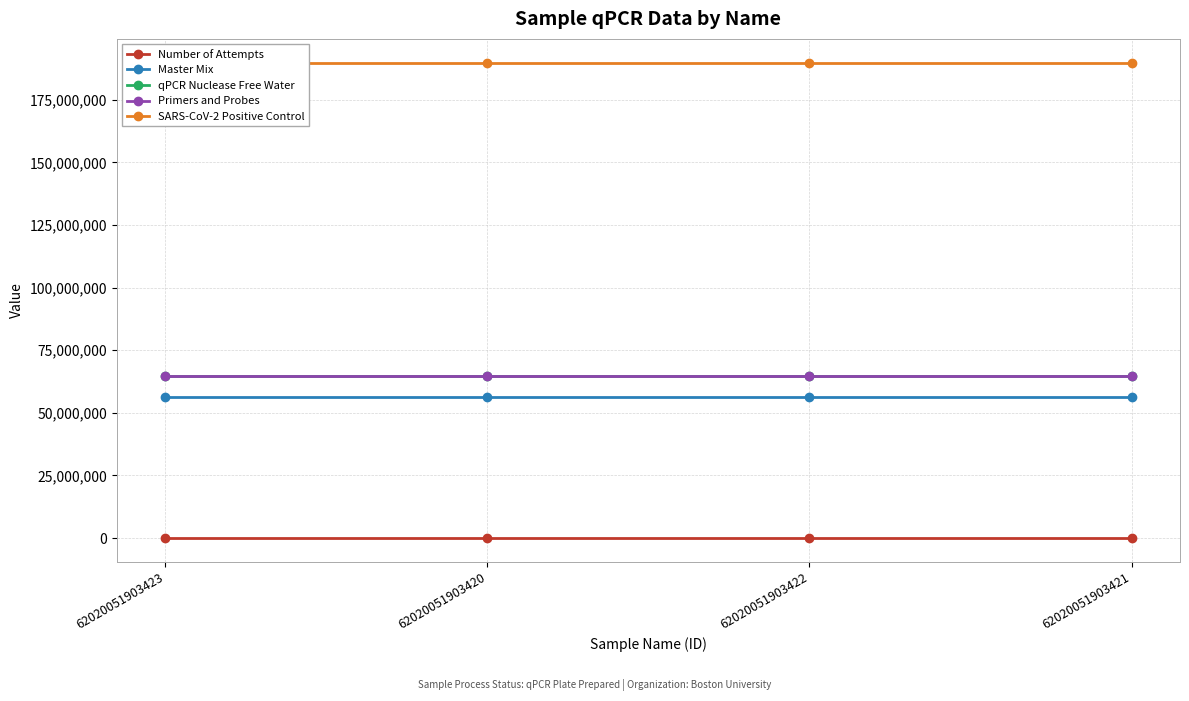

How many lines are shown in the chart?

5